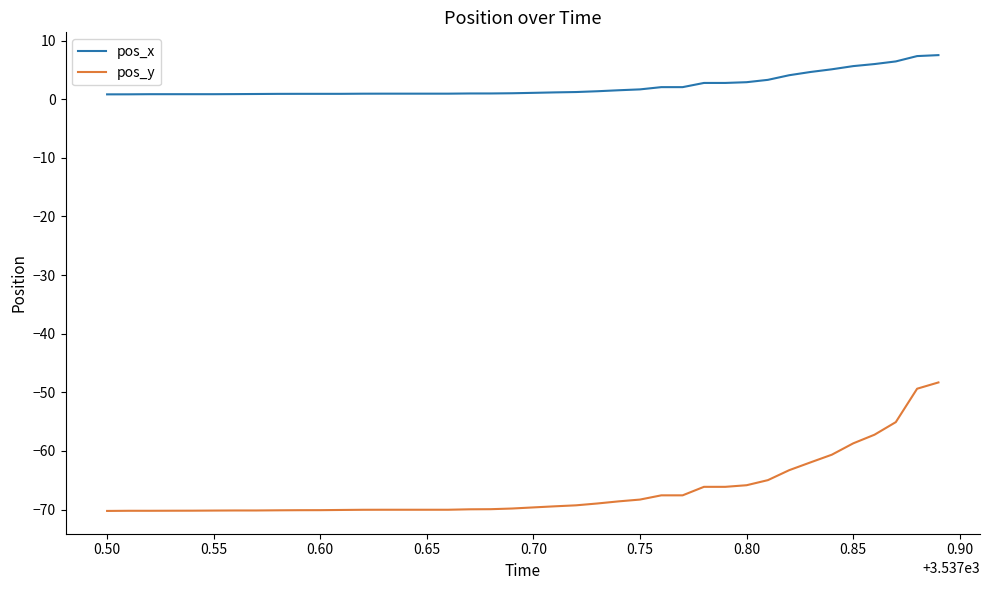

Which series has the widest spread of values?

pos_y